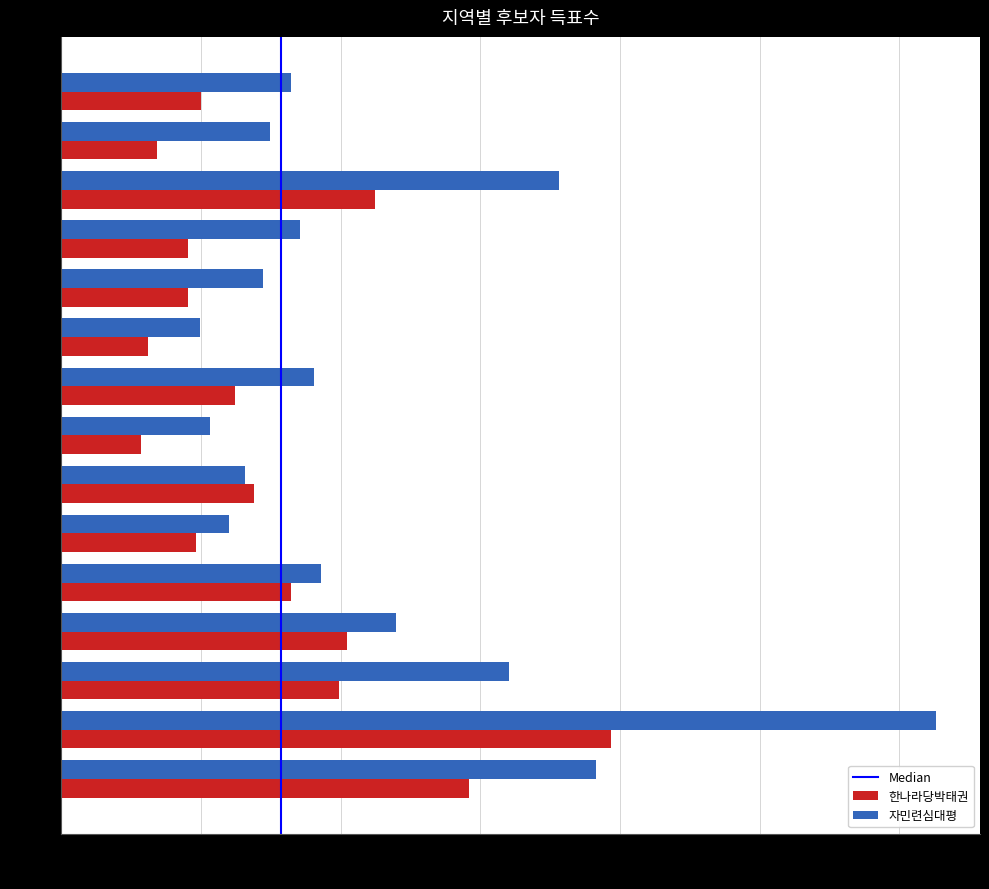

Which series has the largest total across all categories?

자민련심대평